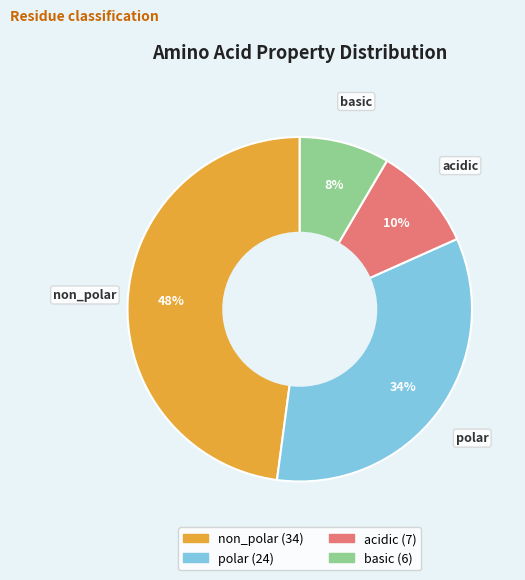

How many slices are in this pie chart?

4